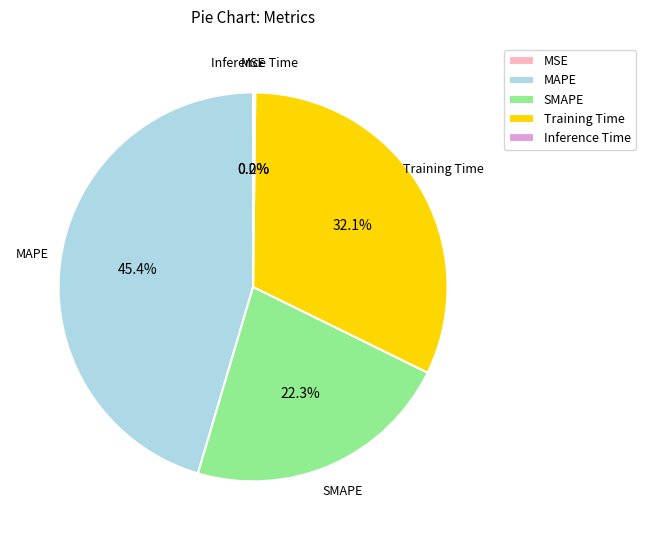

To the nearest percent, what is the difference between the largest and smallest slice percentages?

45%